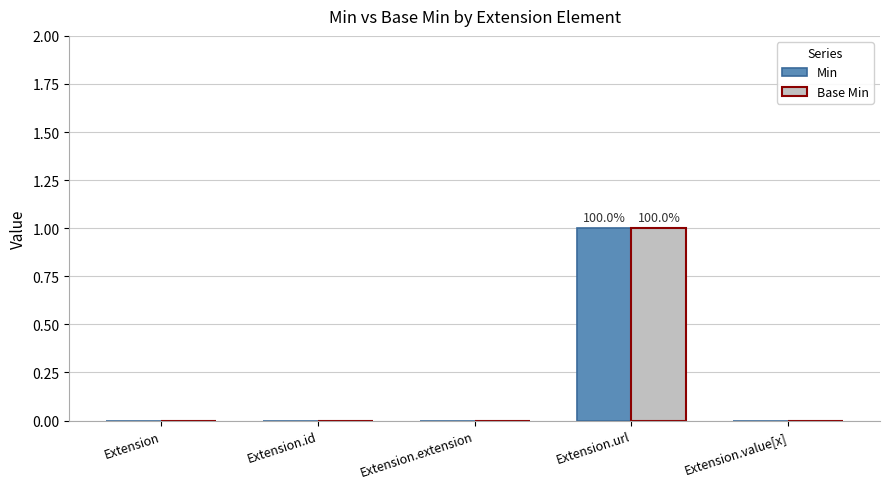

Reading right to left, what are all the values shown in this chart?

Min: Extension.value[x]=0	Extension.url=1	Extension.extension=0	Extension.id=0	Extension=0
Base Min: Extension.value[x]=0	Extension.url=1	Extension.extension=0	Extension.id=0	Extension=0